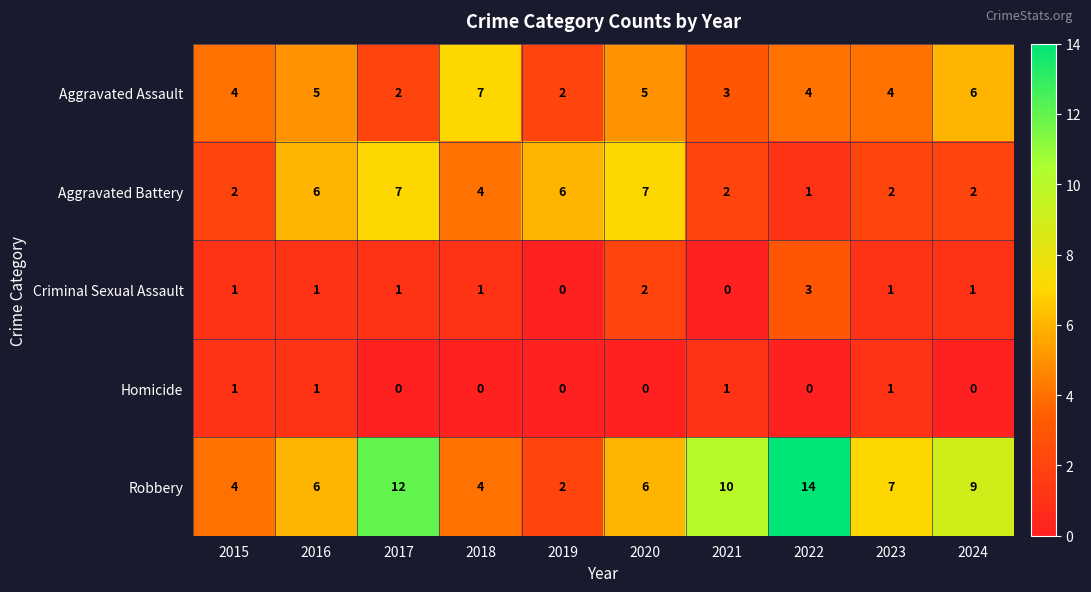

Count the number of data series in this chart.

5